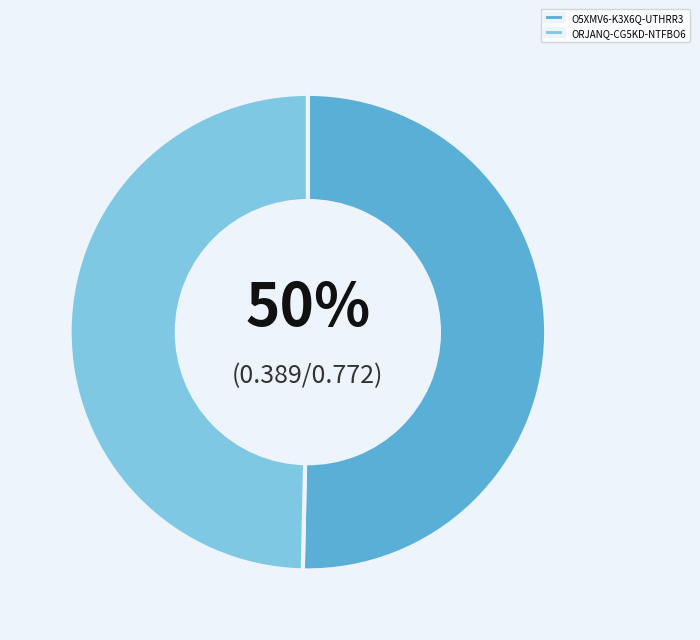

What percentage is the O5XMV6-K3X6Q-UTHRR3 slice, to the nearest percent?

50%